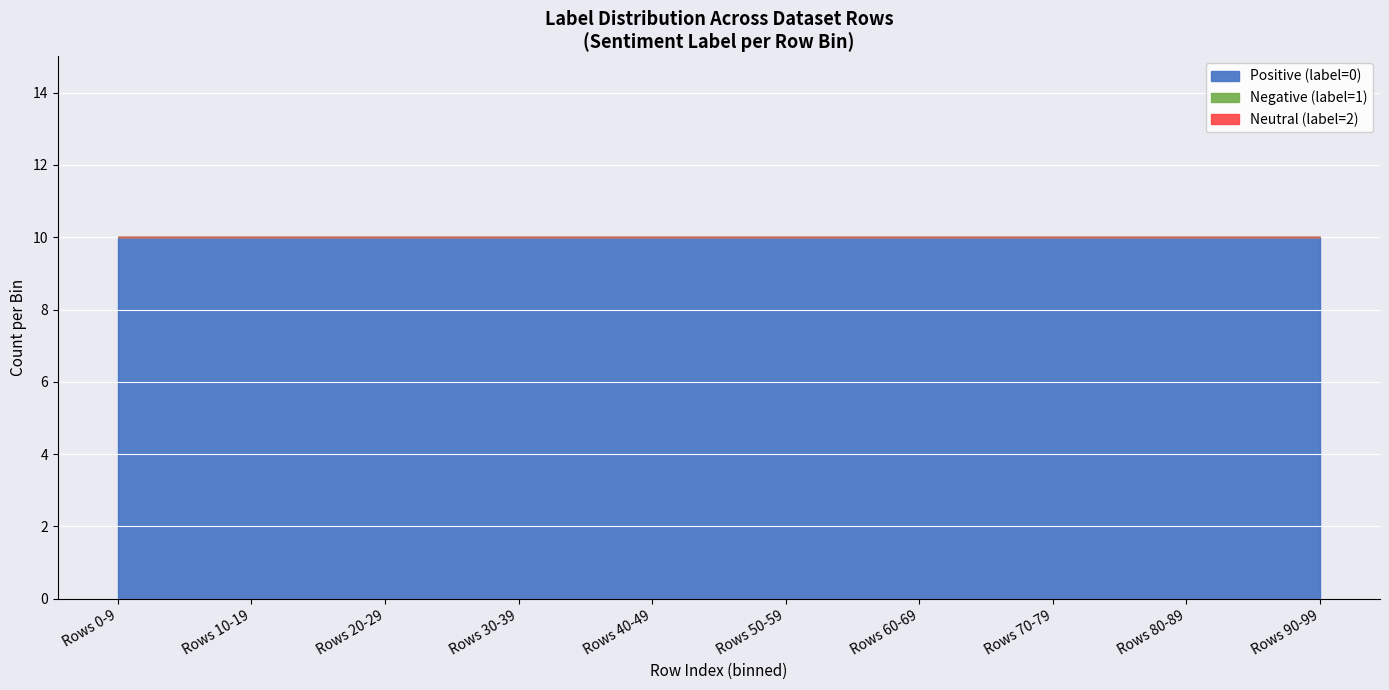

True or false: Negative (label=1) and Positive (label=0) cross at least once.

False